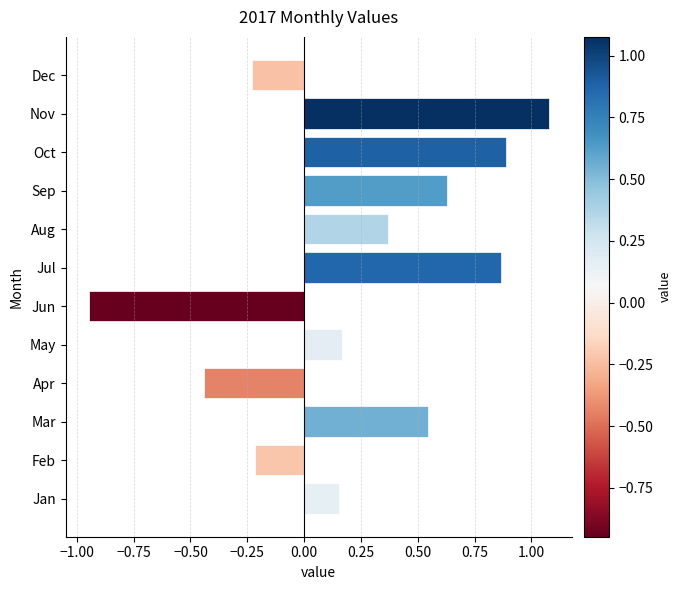

At which category does the chart reach its minimum across all series?

Jun